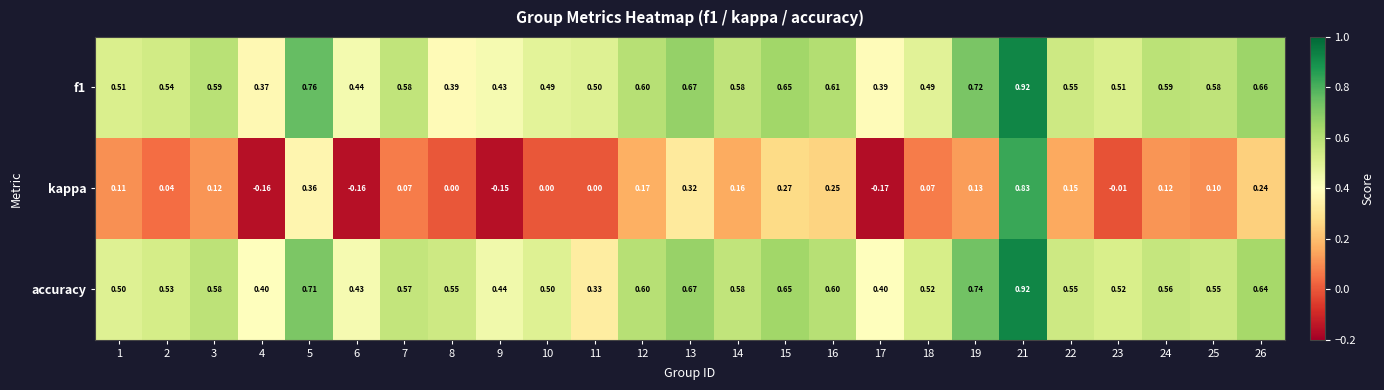

Between 3 and 12, which series saw the biggest shift?

kappa